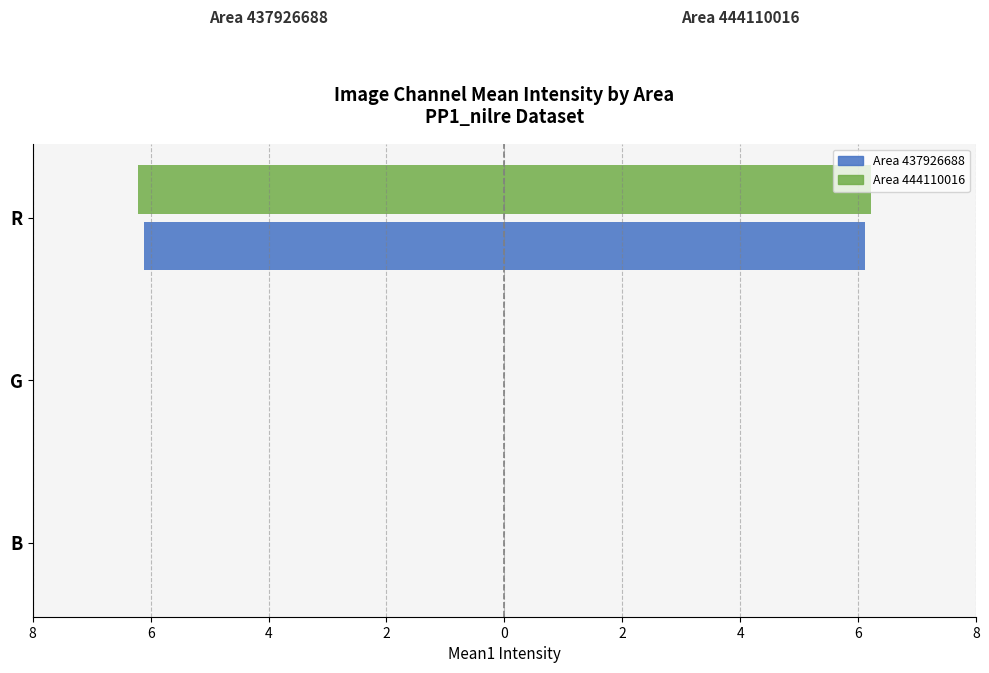

Which series changed the most between B and R?

Area 444110016 (Mean1)